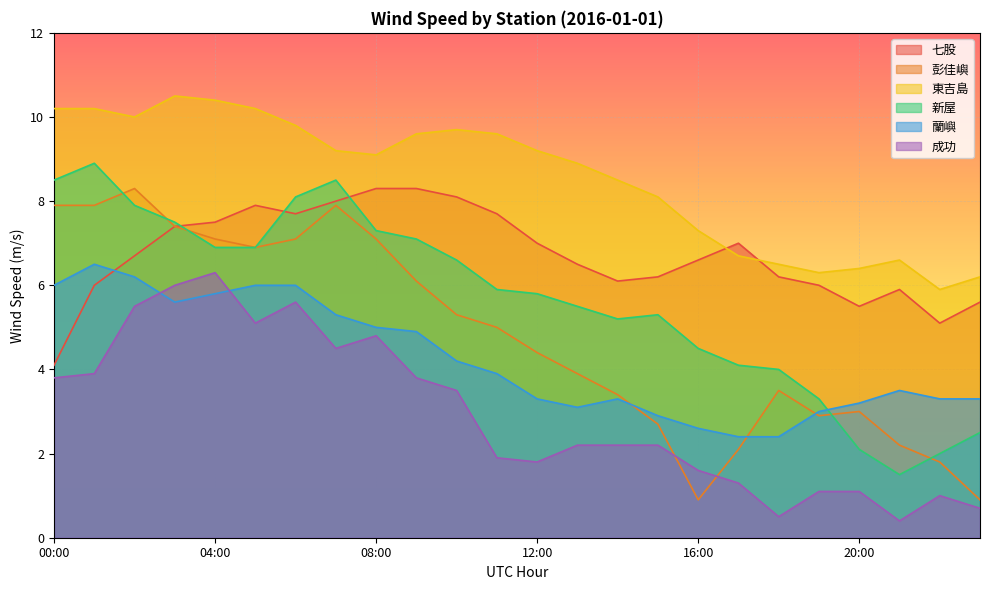

How many interior local valleys does the 新屋 series have?

2